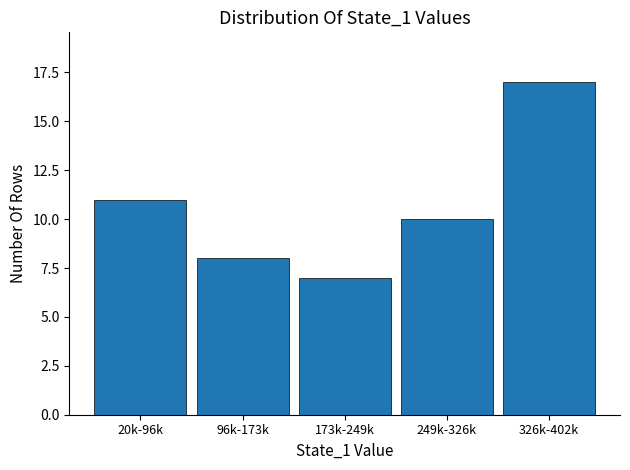

Reading left to right, what are all the values shown in this chart?

20k-96k=11	96k-173k=8	173k-249k=7	249k-326k=10	326k-402k=17